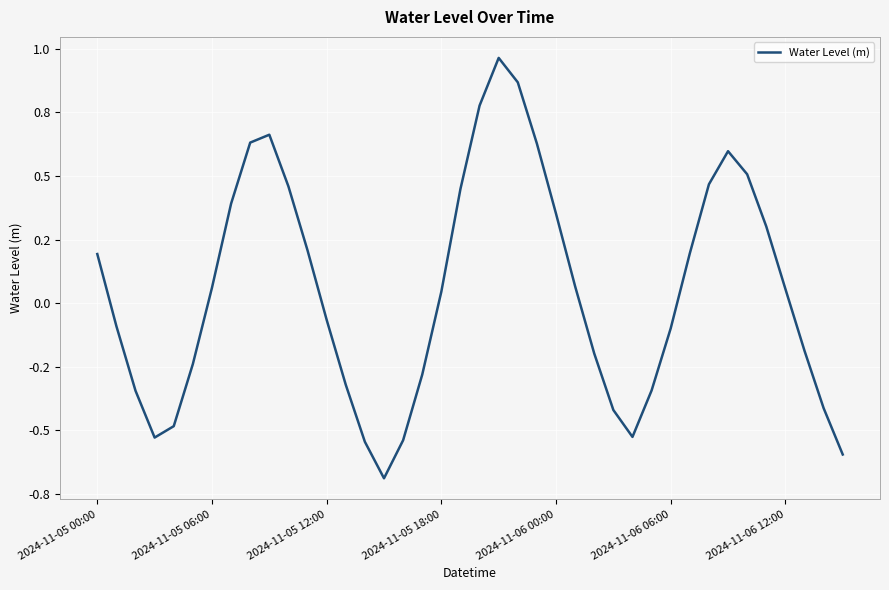

At which category does the chart reach its minimum across all series?

15